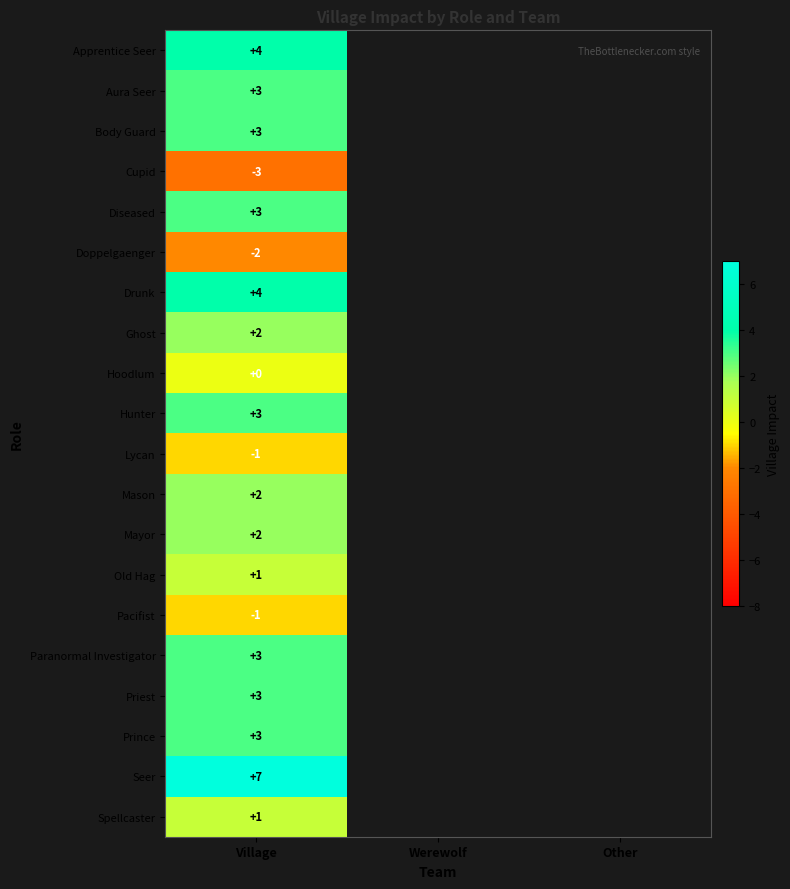

What is the total value across all series at Village?

37